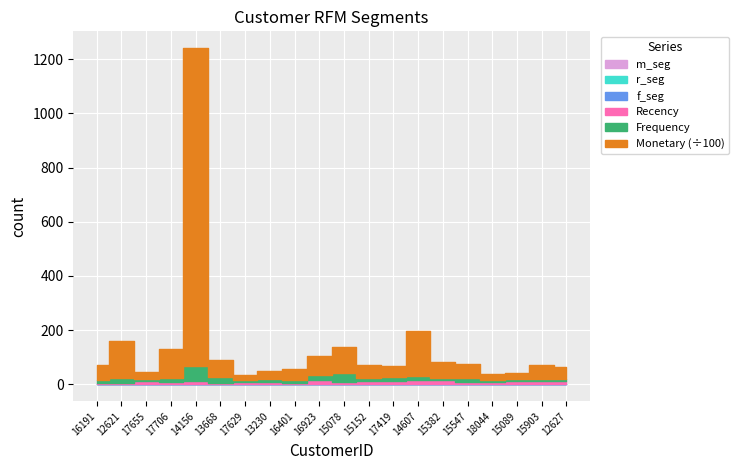

True or false: Frequency has a value of 10.0 at 18044.

True